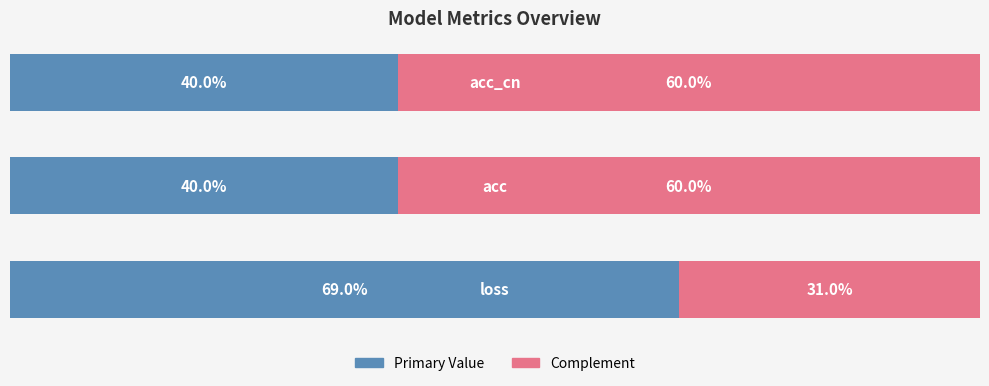

What are all the series names shown in the legend?

Primary Value, Complement